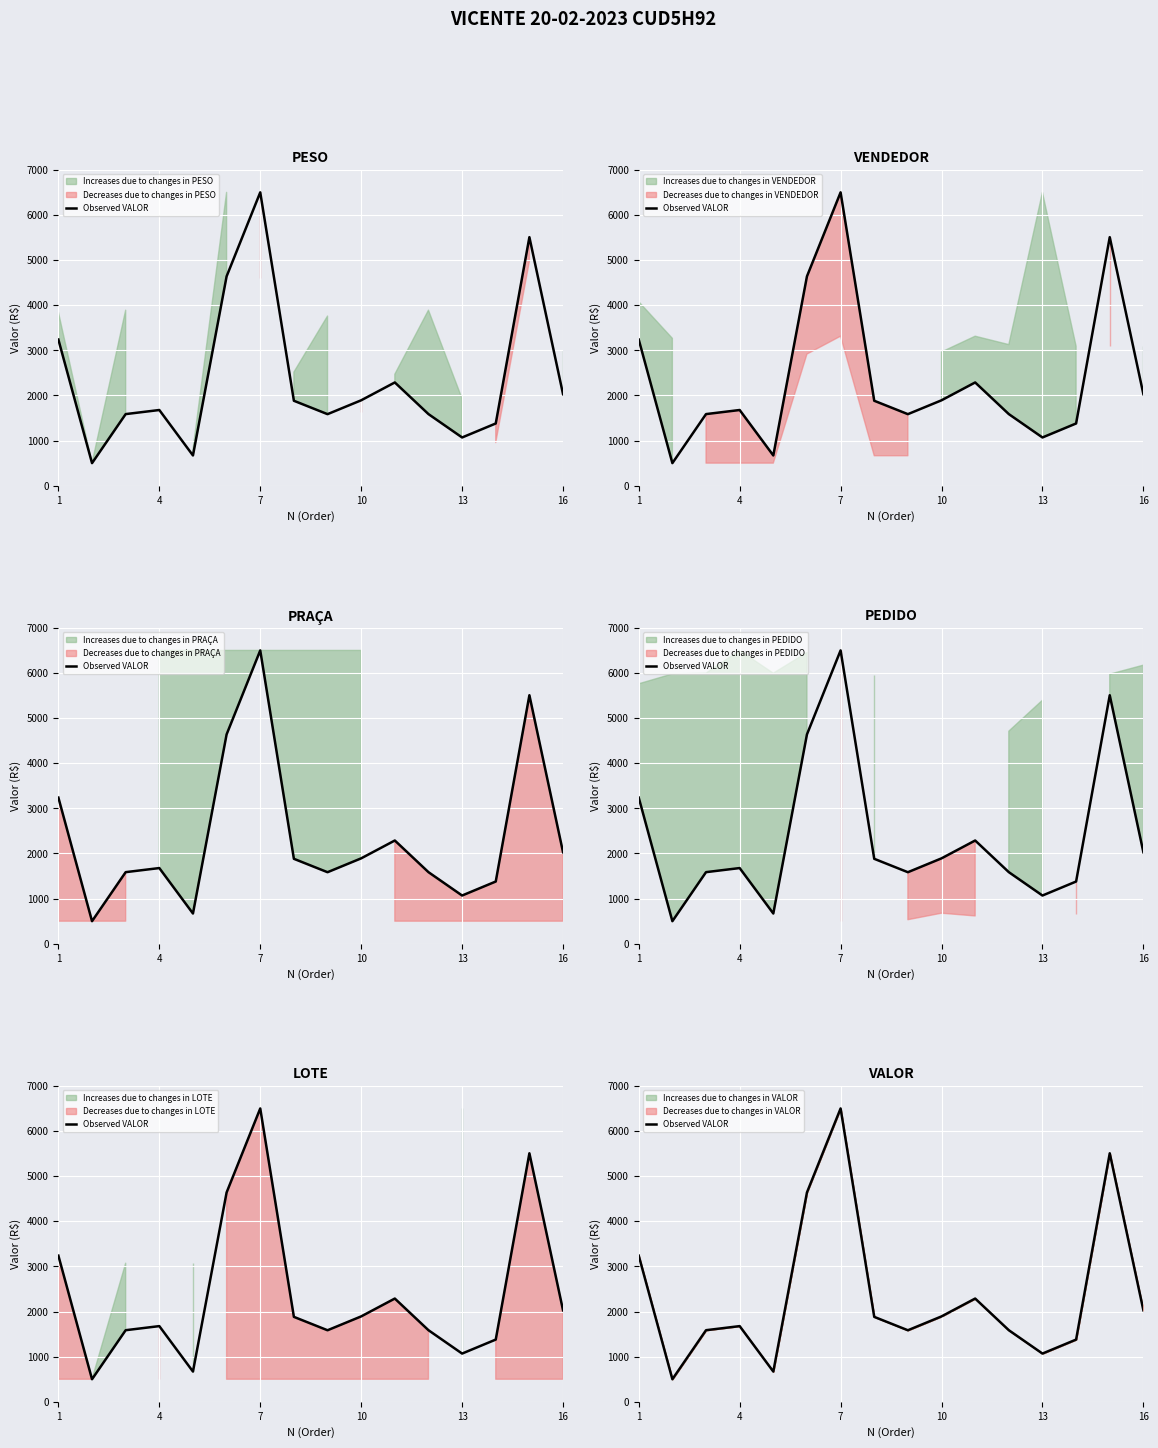

Does the chart display data point markers on the line(s)?

No